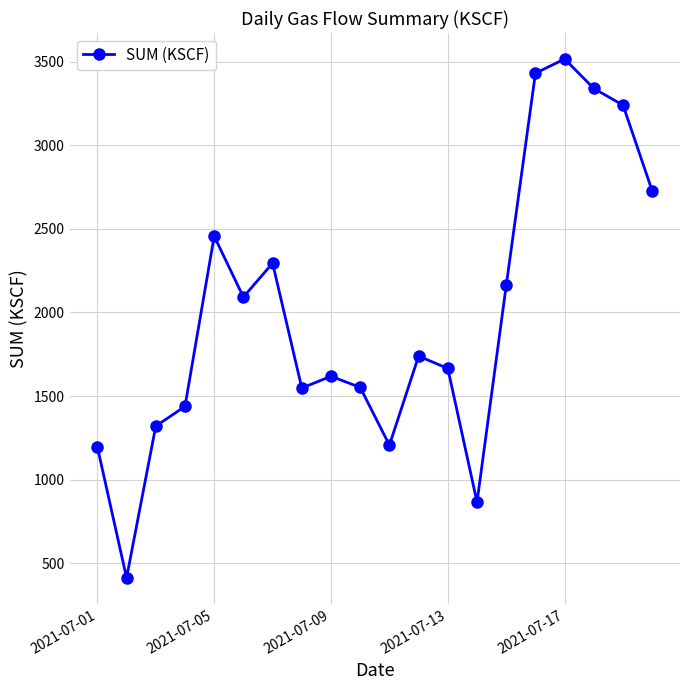

What is the maximum value shown in the chart?

3515.9